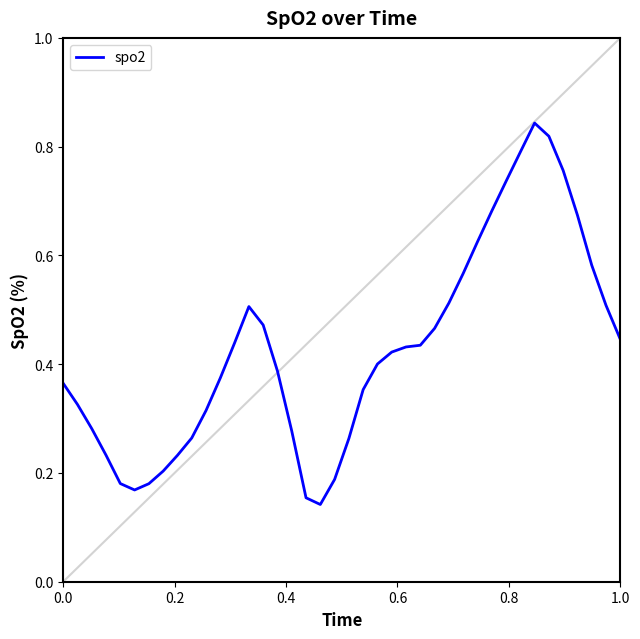

True or false: there are more than 0 points higher than both neighbors.

True